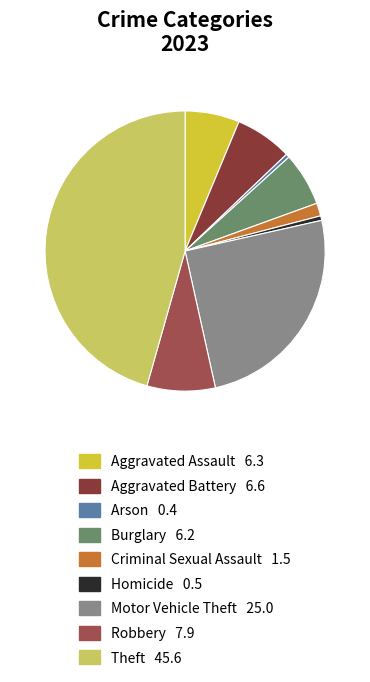

Which category has the smallest portion of the pie?

Arson